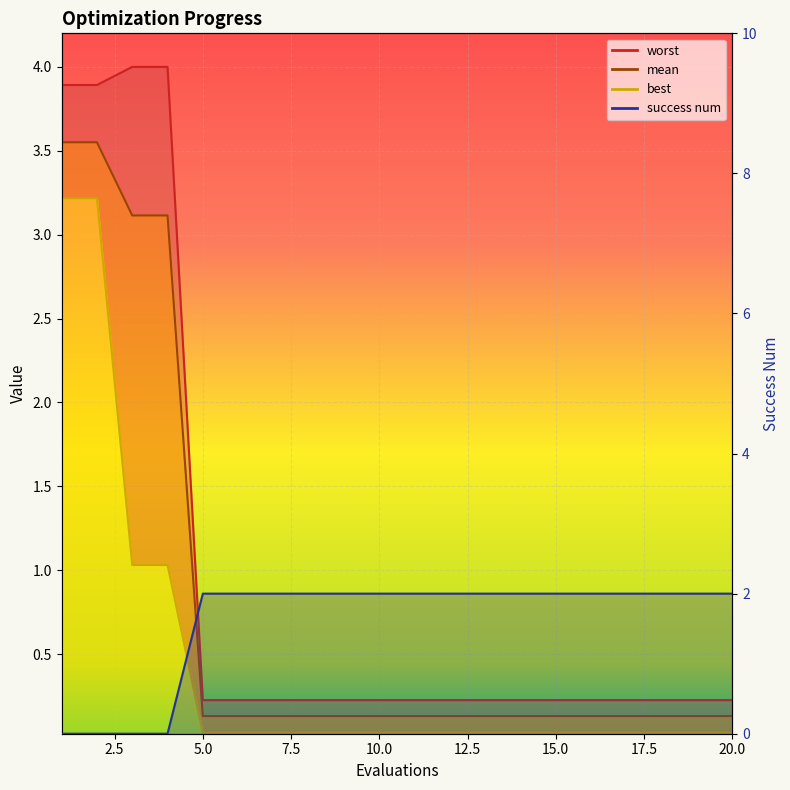

True or false: mean and best intersect in this chart.

False